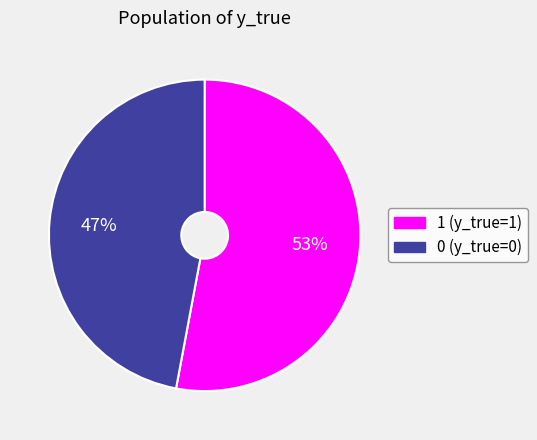

The 1 slice represents 48% of the pie. True or false?

False